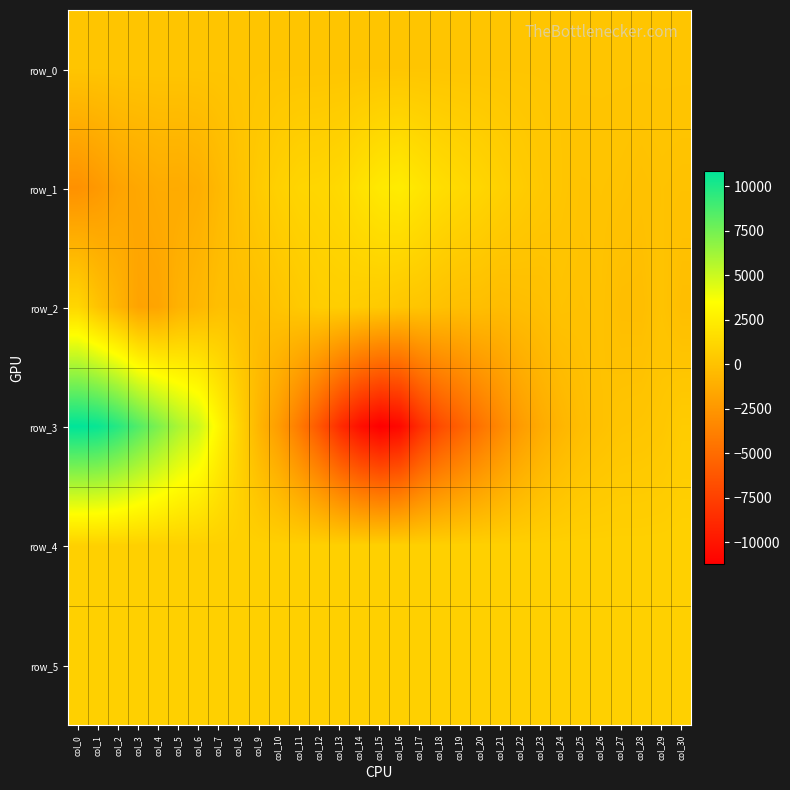

Where is row_5 nearest to the value 834?

col_7